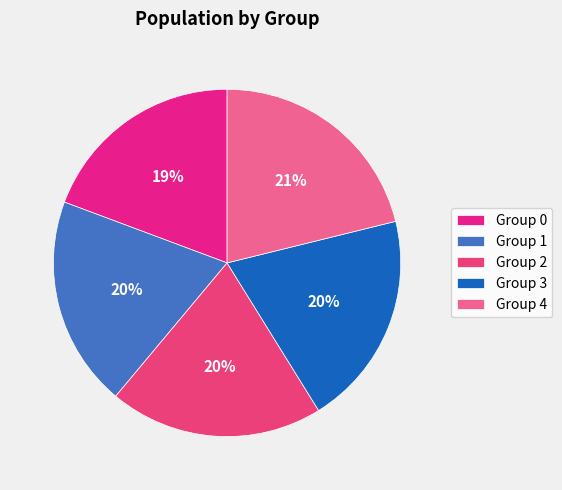

Count the number of slices in the pie.

5